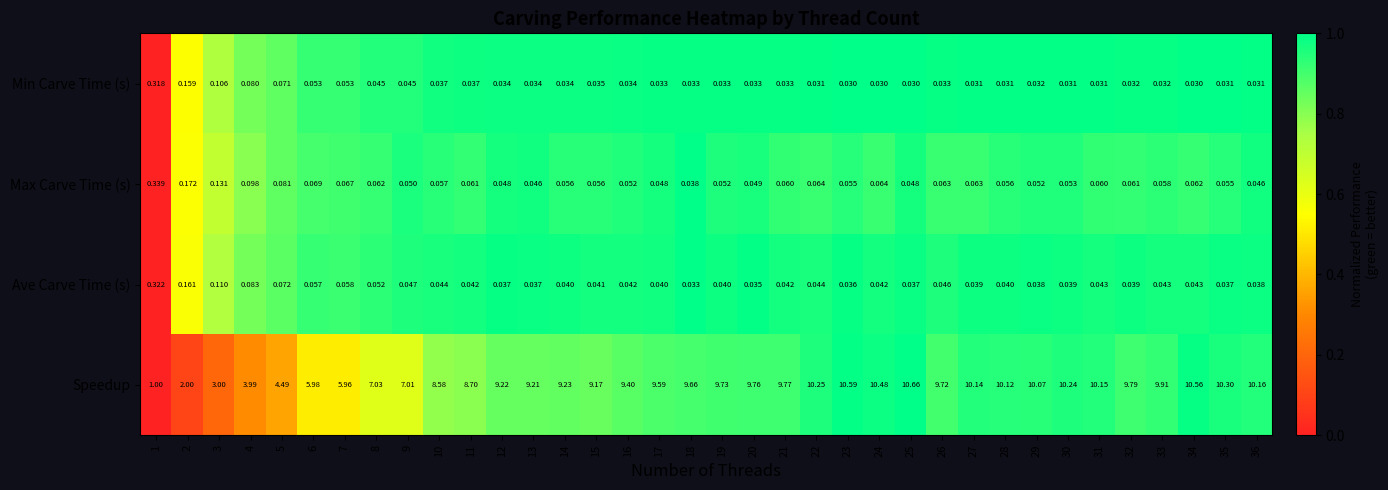

Between 22 and 29, which series saw the biggest shift?

Speedup